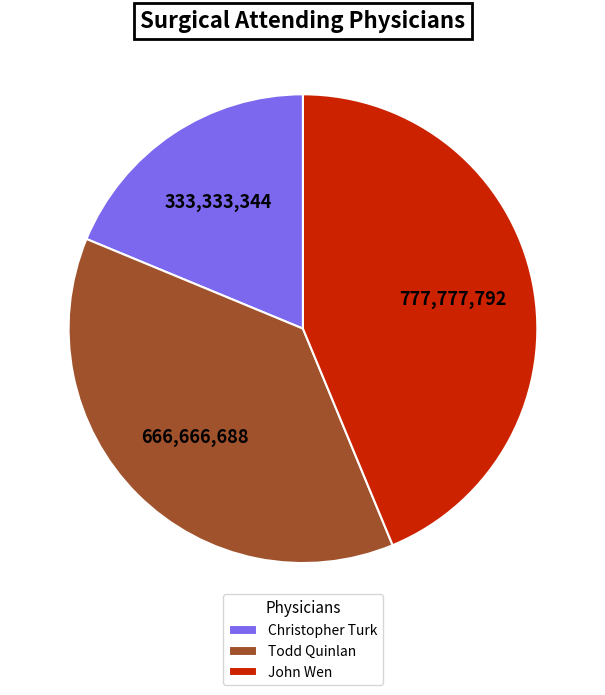

Which category has the smallest portion of the pie?

Christopher Turk